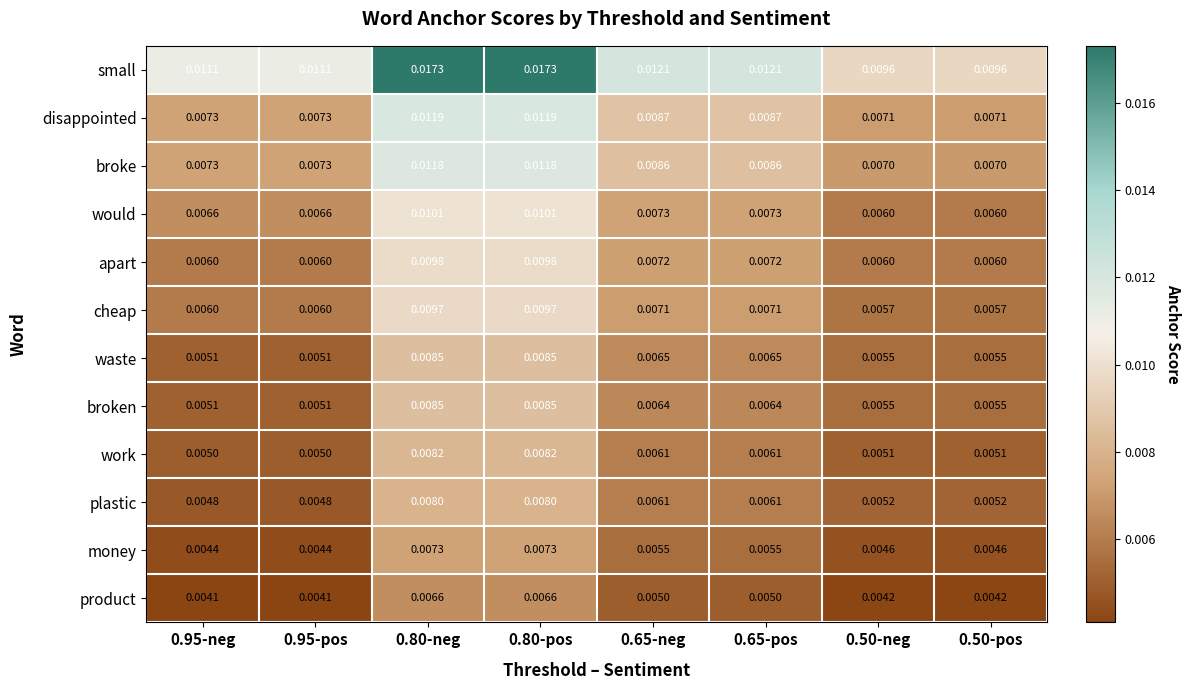

Which series has the largest range (max minus min)?

small